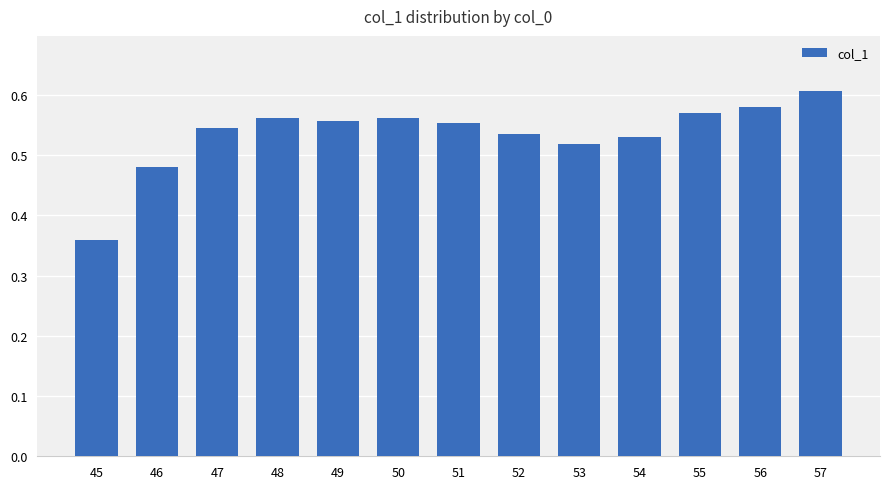

At which category does the chart reach its minimum across all series?

45